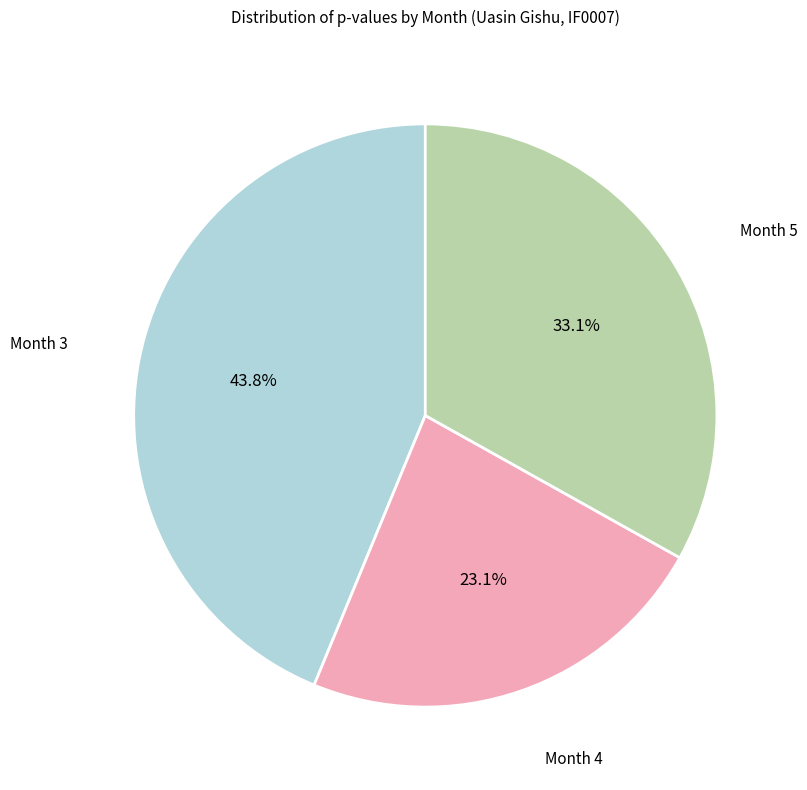

Is there a majority slice in this chart?

No